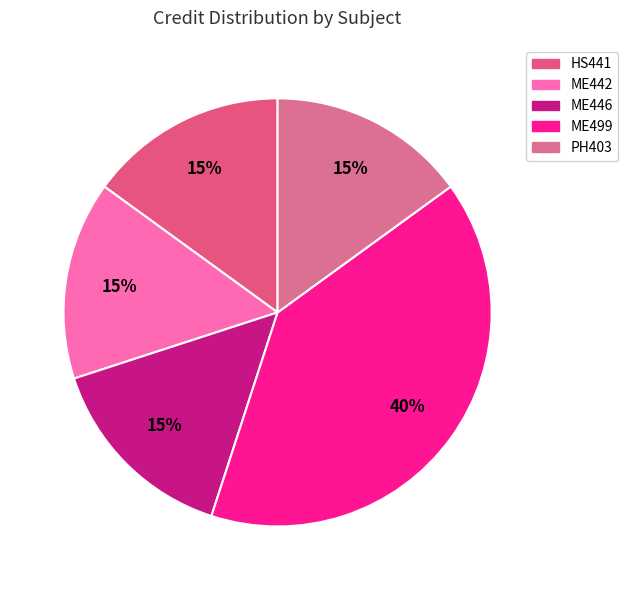

Combined, do PH403 and HS441 account for over 50%?

No